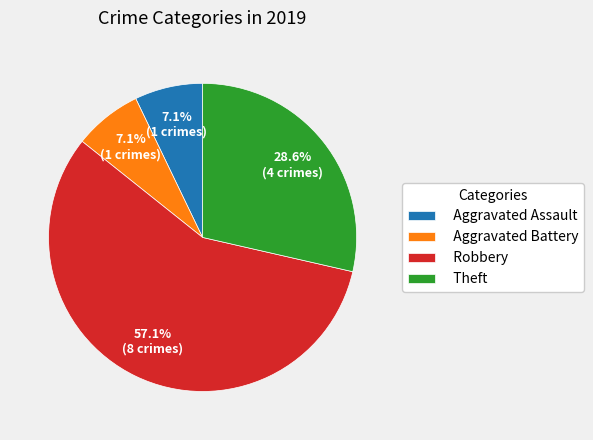

What percentage do Robbery and Aggravated Battery together represent?

64.3%